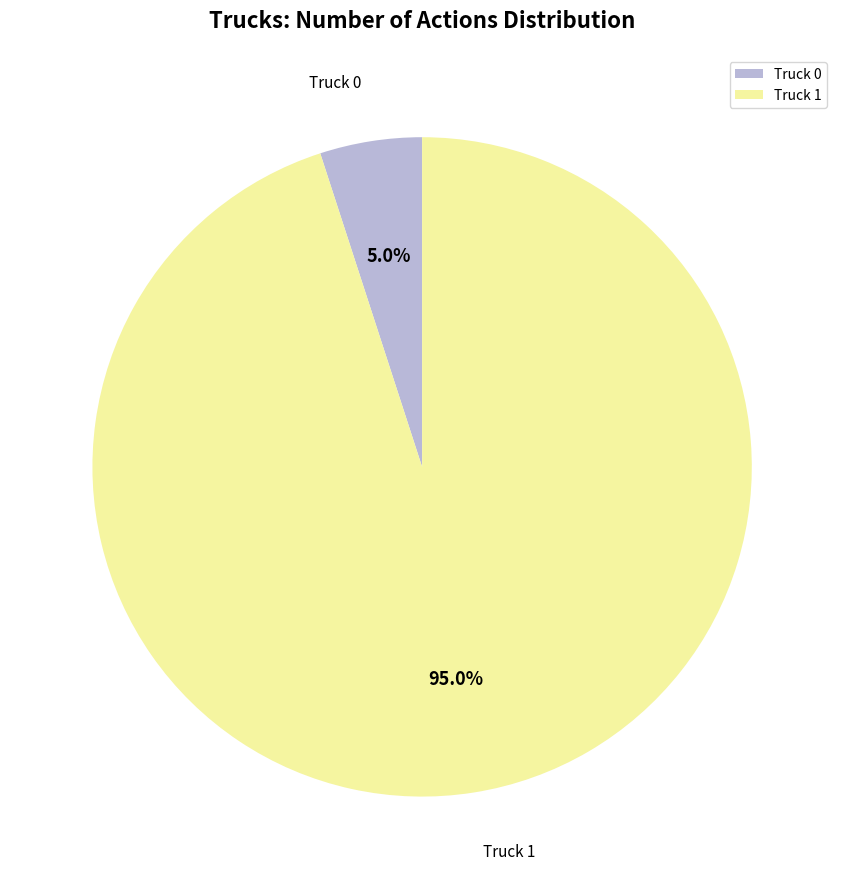

The Truck 0 slice represents 1% of the pie. True or false?

False